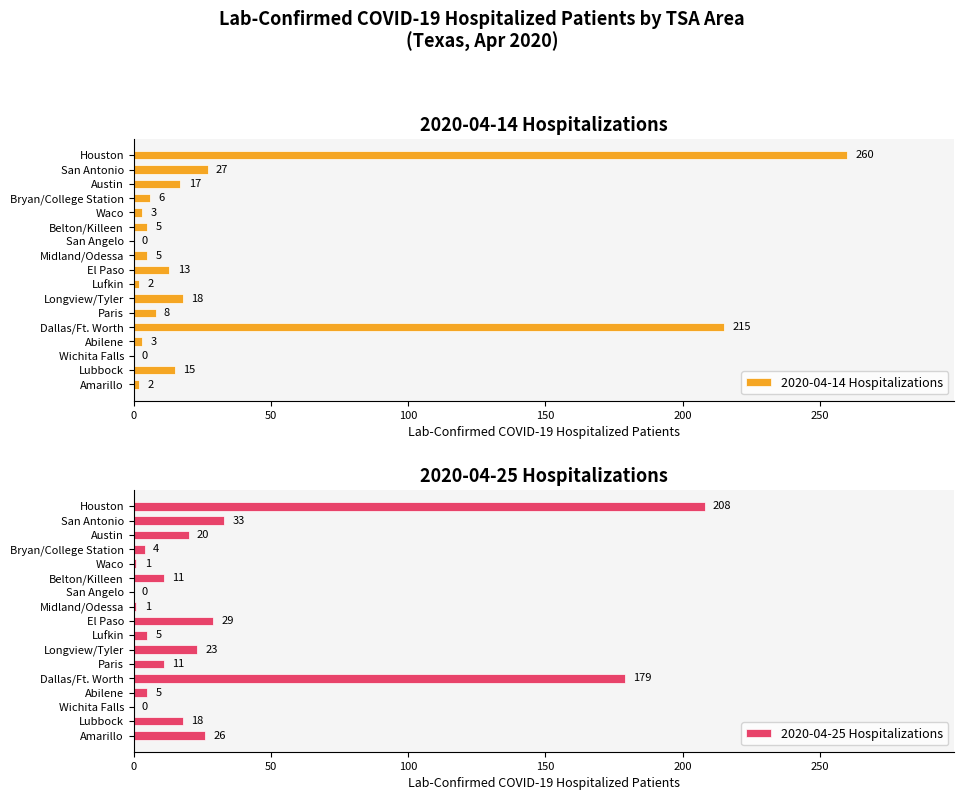

At how many categories does at least one series exceed 186?

2